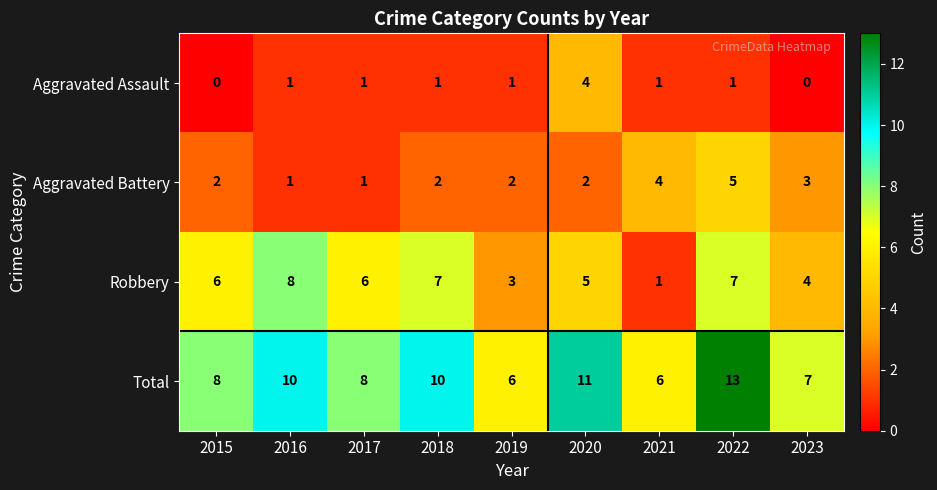

At which label does Robbery reach its minimum?

2021